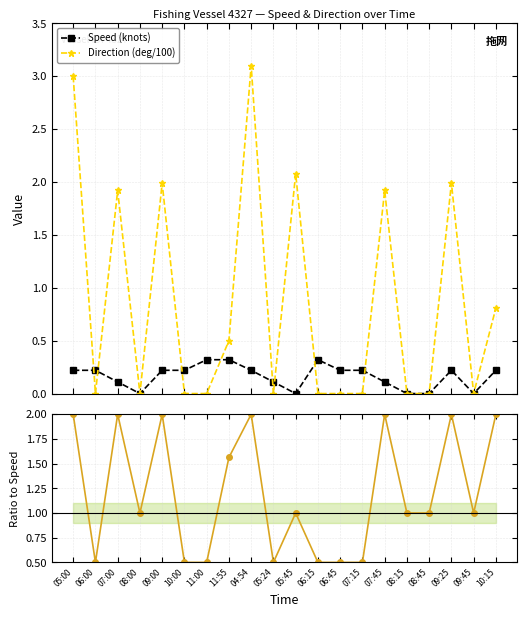

List the series in order of their overall mean, lowest first.

Speed (knots), Direction (deg/100), Dir / Speed